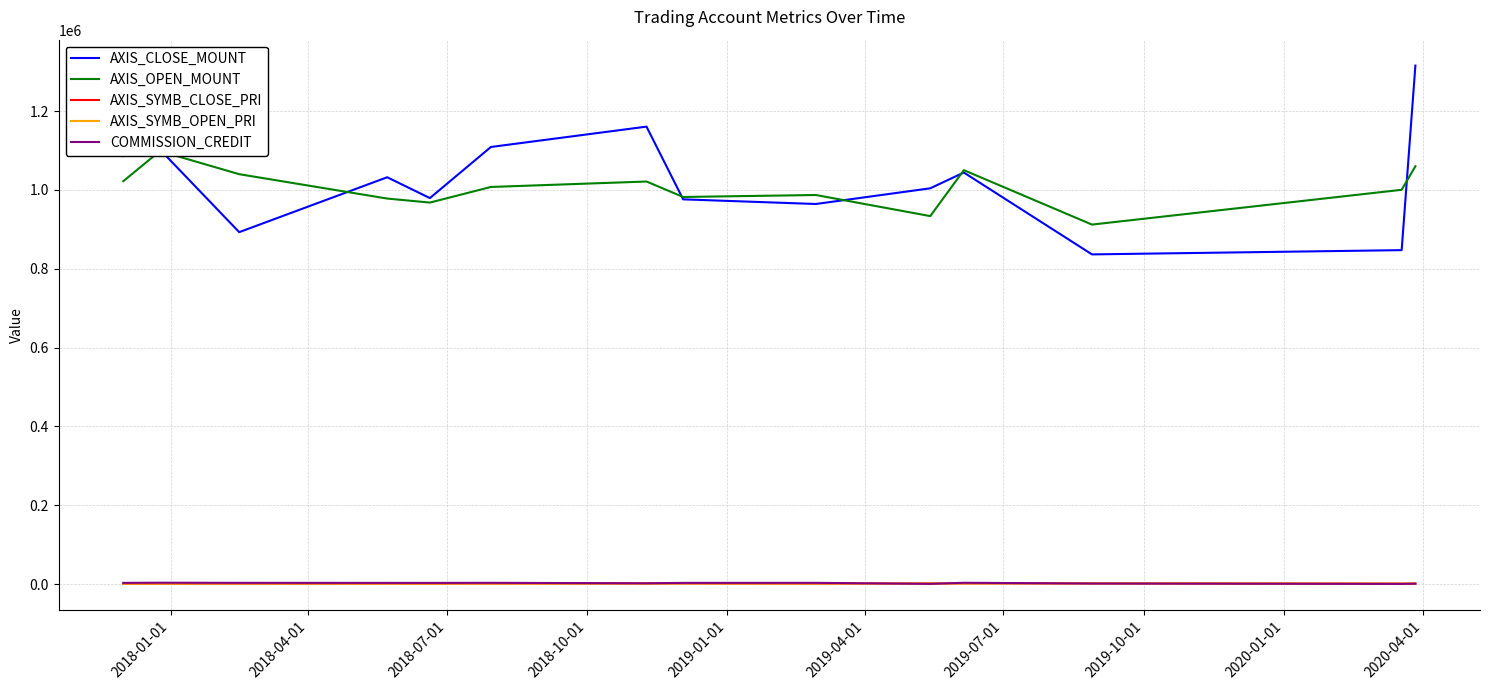

True or false: AXIS_CLOSE_MOUNT and AXIS_SYMB_OPEN_PRI intersect in this chart.

False